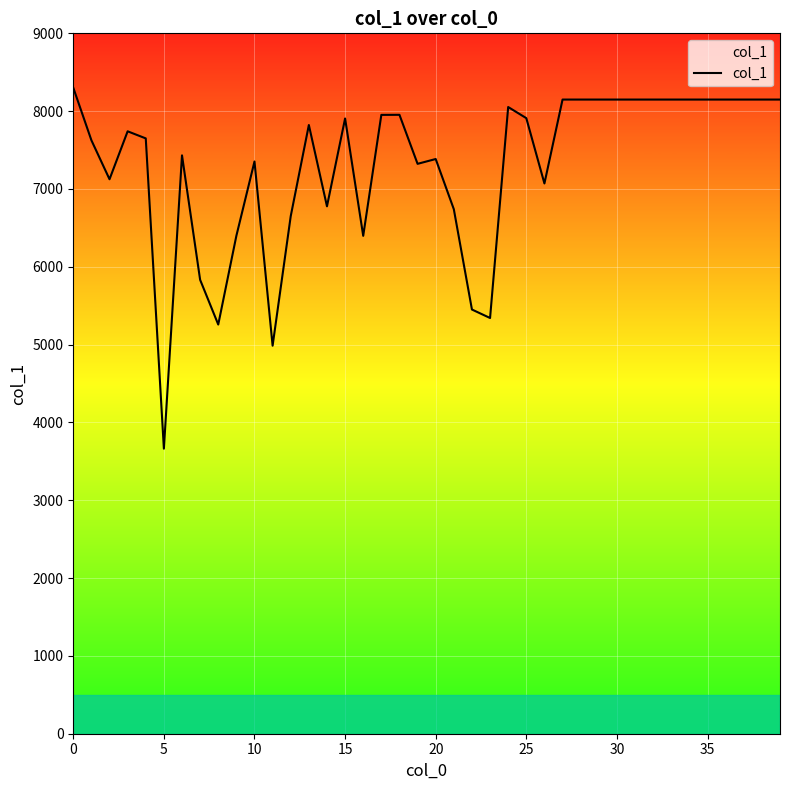

What is the minimum value shown in the chart?

3663